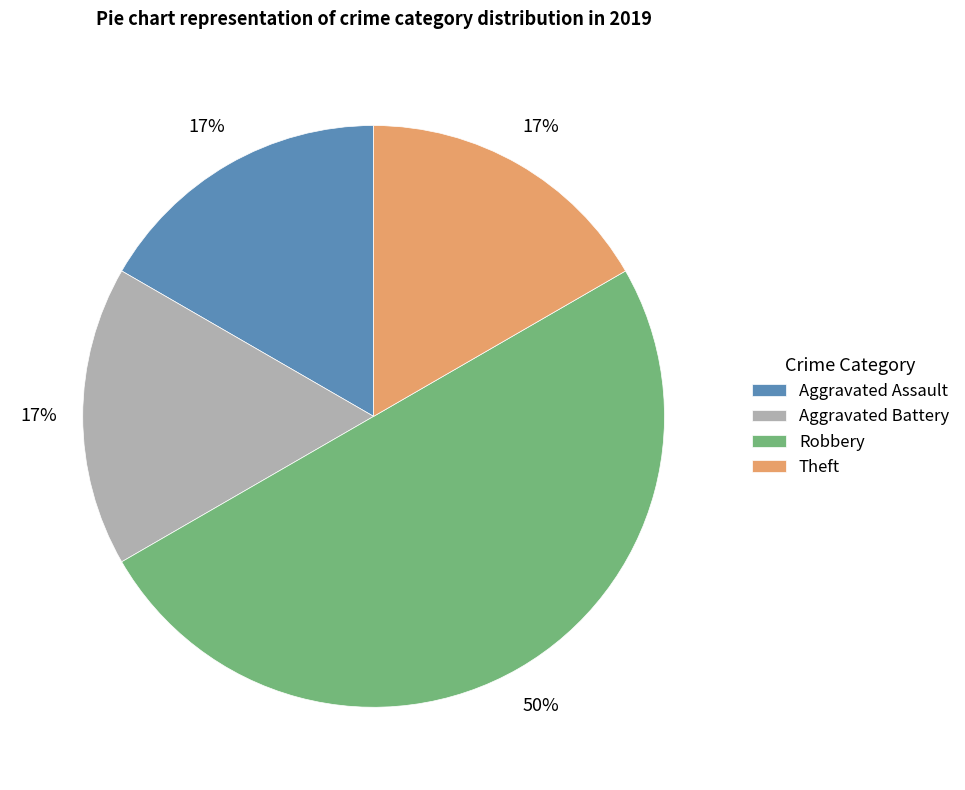

The Robbery slice represents 38% of the pie. True or false?

False